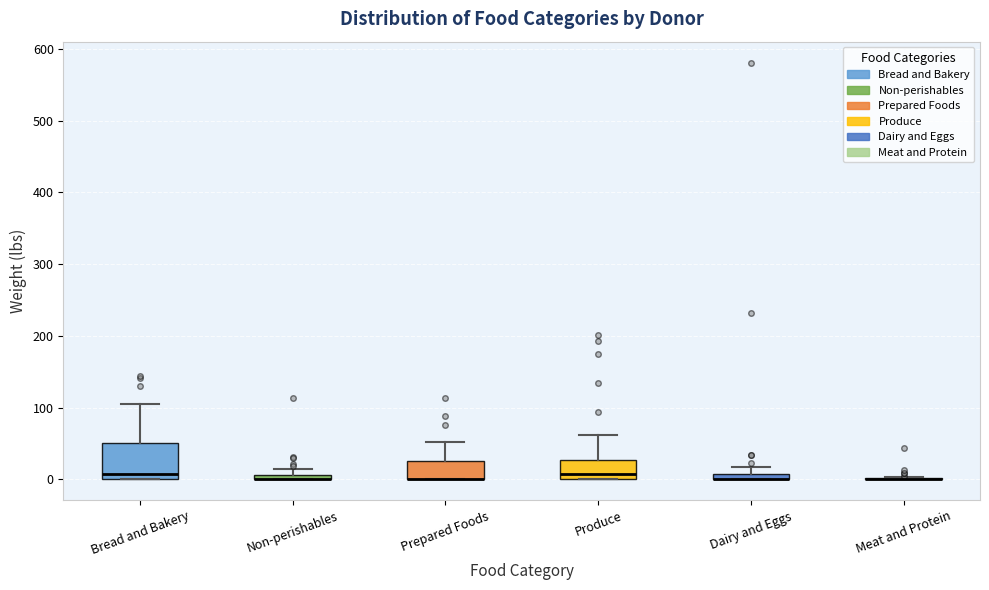

Where is the lower edge of the box for Prepared Foods on the y-axis? The values are not printed on the chart, so give them approximately, as read against the axis.

0